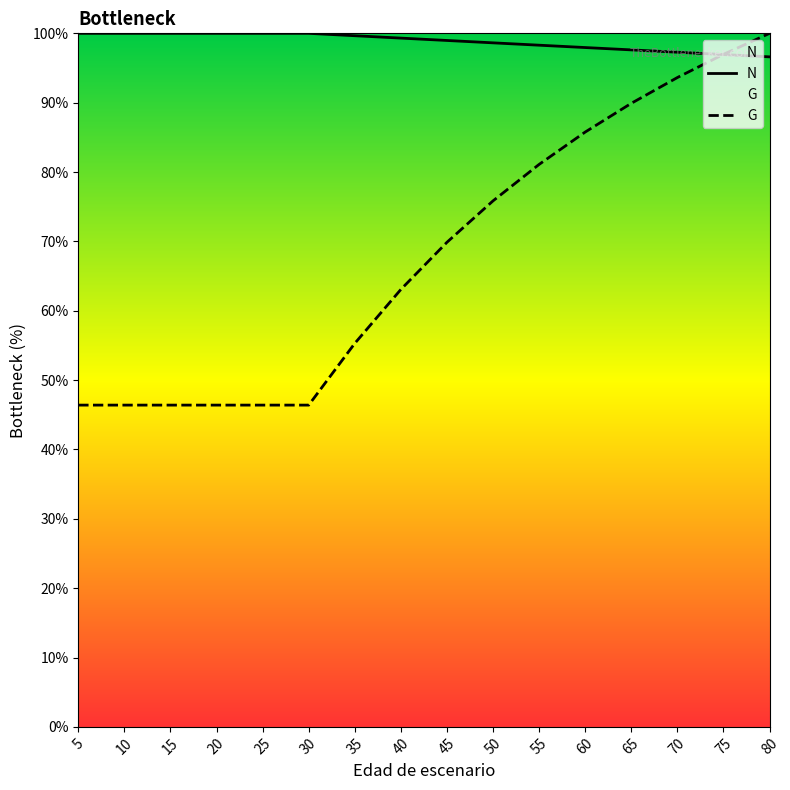

What is the total value across all series at 55?

179.4